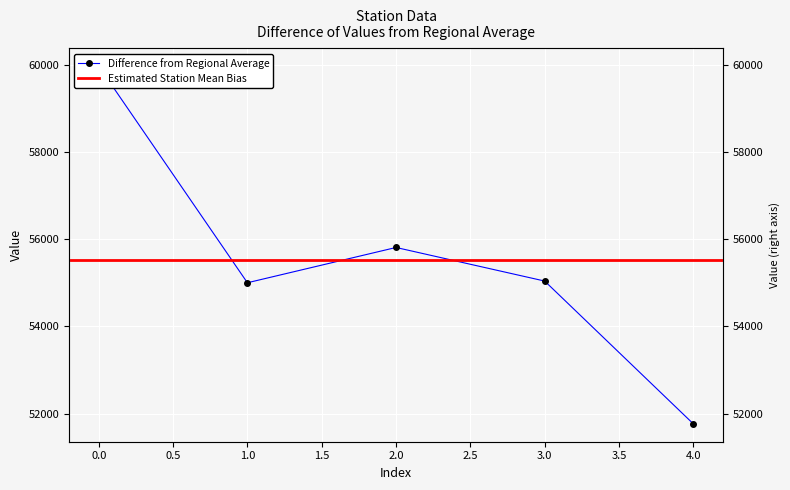

Between 1 and 3, which is larger?

3